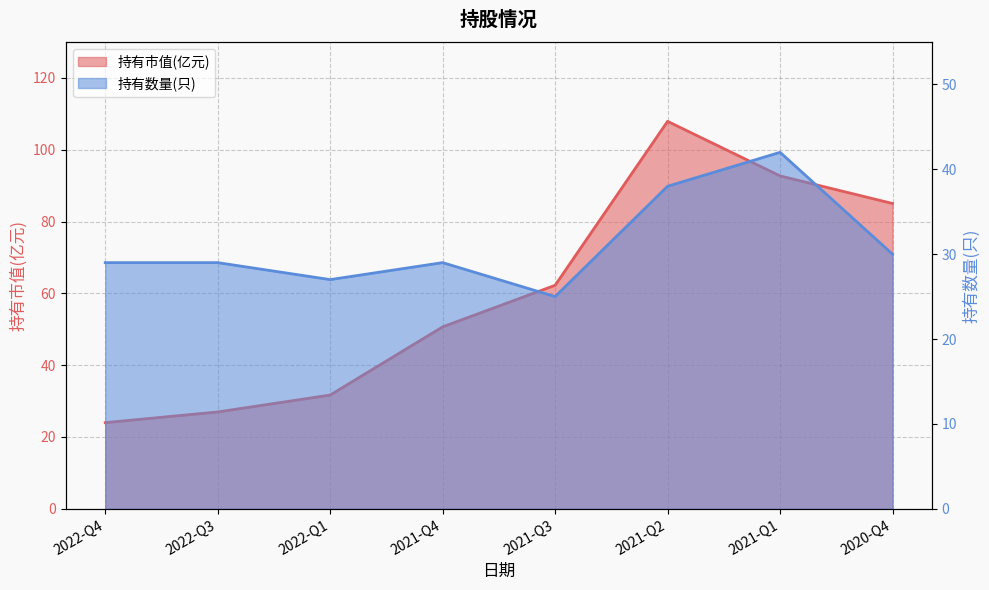

What is the value of the 持有数量(只) point at the 8th from the left?

30.0